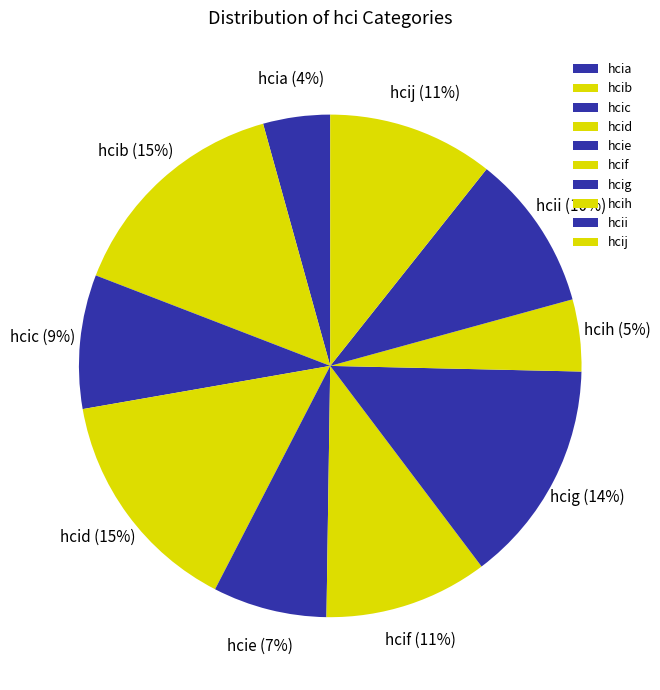

The hcij slice represents 11% of the pie. True or false?

True